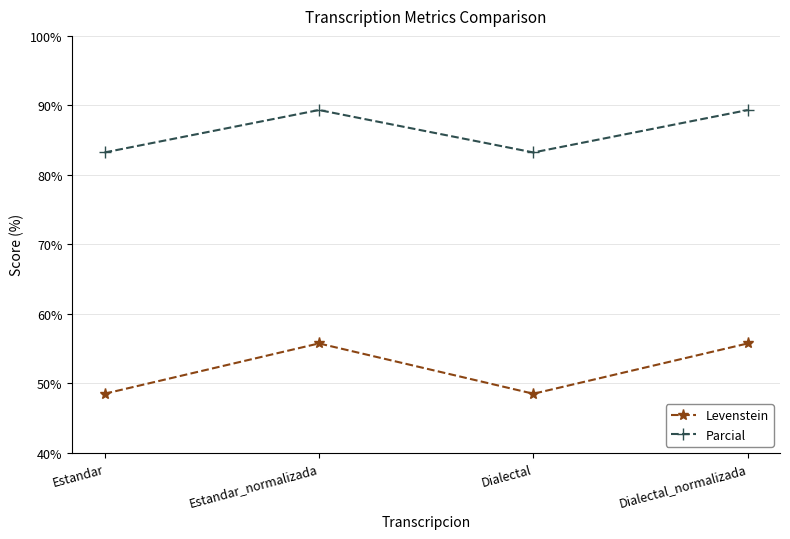

Reading right to left, what are all the values shown in this chart?

Levenstein: Dialectal_normalizada=55.8	Dialectal=48.5	Estandar_normalizada=55.8	Estandar=48.5
Parcial: Dialectal_normalizada=89.3	Dialectal=83.2	Estandar_normalizada=89.3	Estandar=83.2